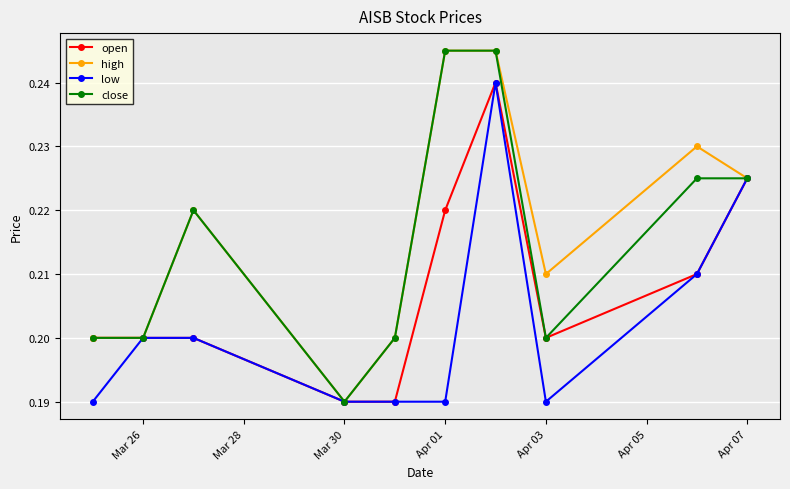

Count the low values in the range 0 to 1.

10